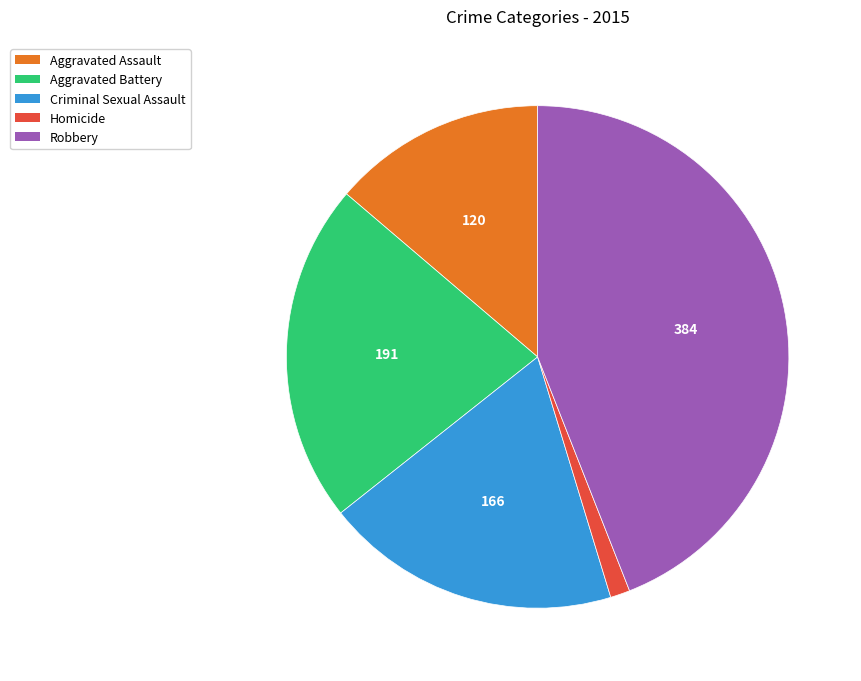

Does any single category account for the majority?

No